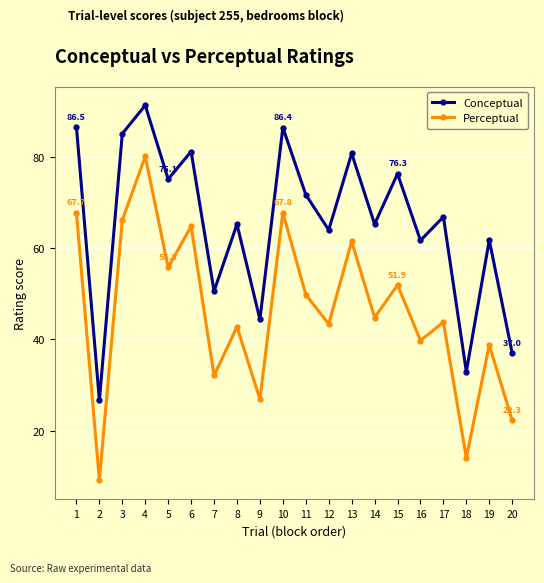

Which label corresponds to the largest value in the chart?

4